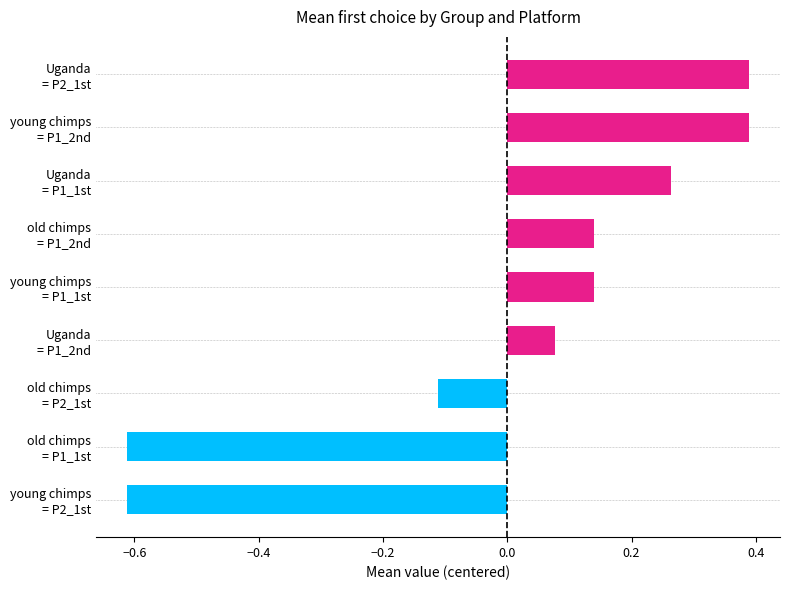

What is the difference between the second highest and second lowest values?

1.0